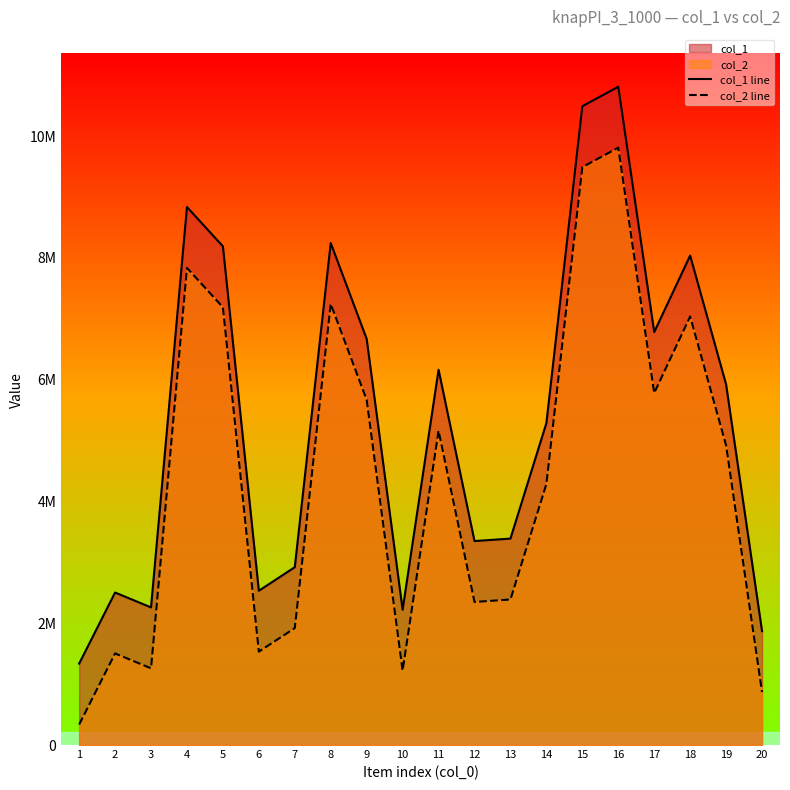

Which series has the widest spread of values?

col_1 line